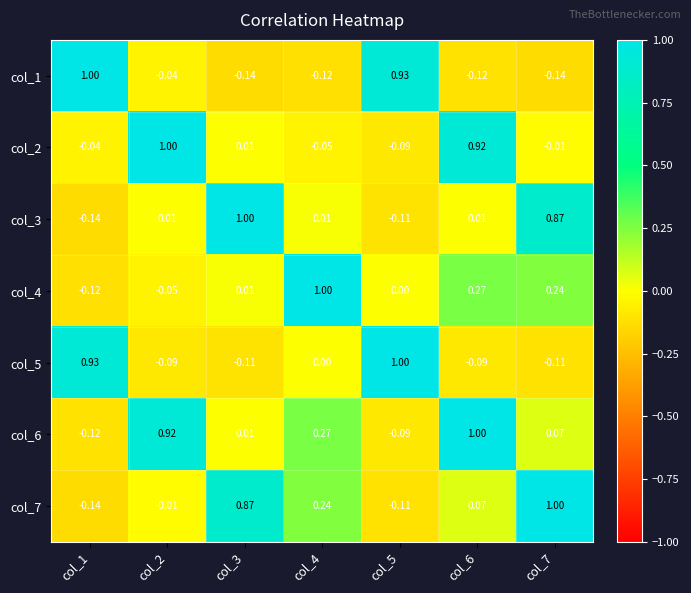

Is the value of col_5 at col_5 greater than the value of col_3 at col_5?

Yes